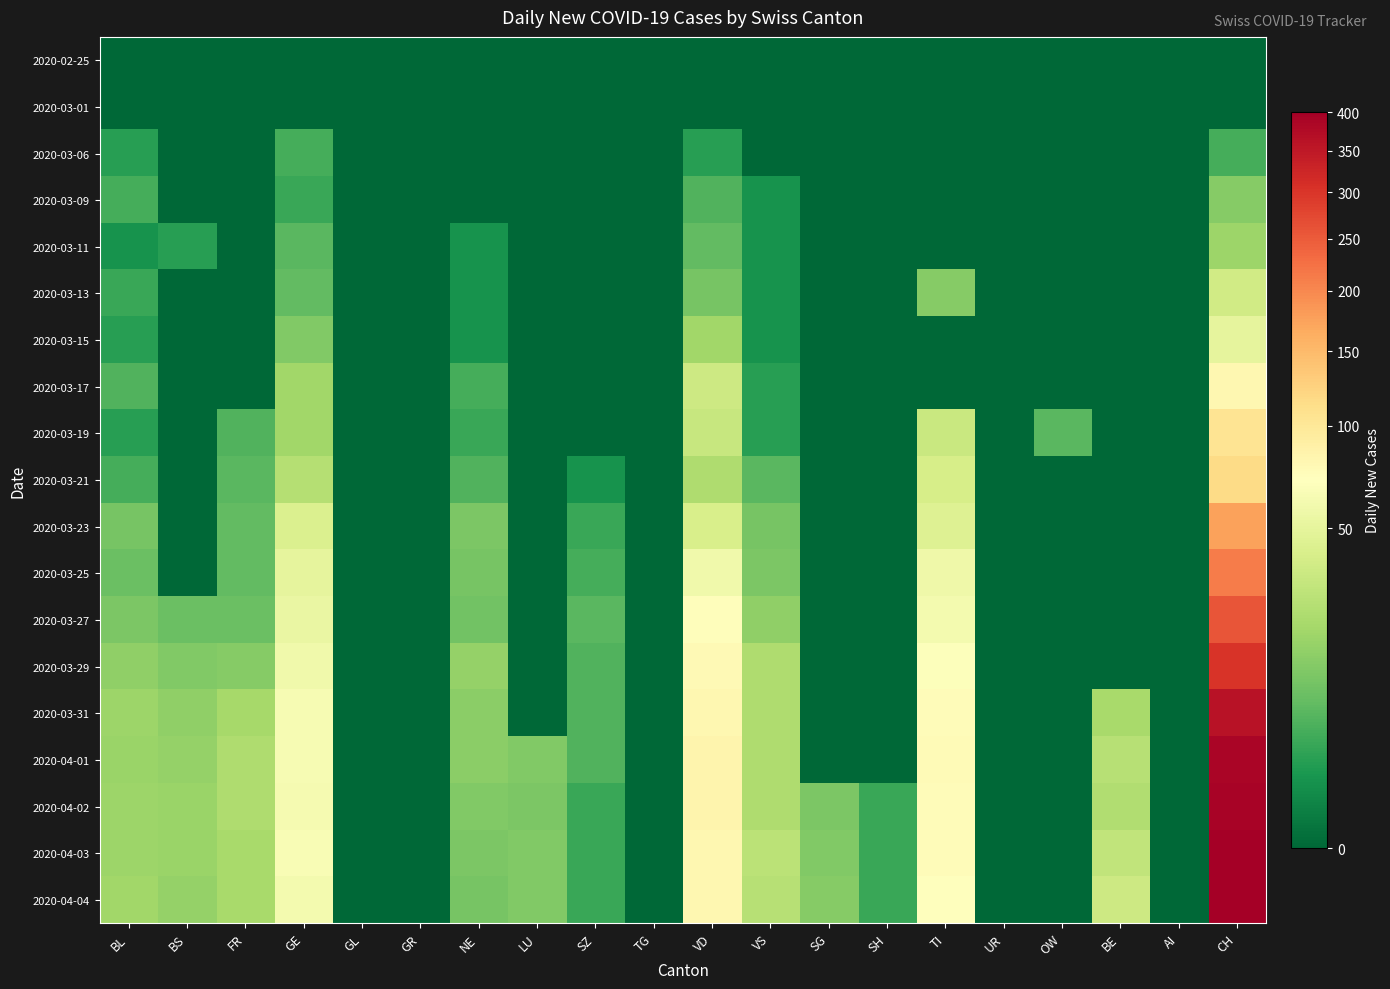

Reading right to left, what are all the values shown in this chart?

2020-02-25: CH=0	AI=0	BE=0	OW=0	UR=0	TI=0	SH=0	SG=0	VS=0	VD=0	TG=0	SZ=0	LU=0	NE=0	GR=0	GL=0	GE=0	FR=0	BS=0	BL=0
2020-03-01: CH=0	AI=0	BE=0	OW=0	UR=0	TI=0	SH=0	SG=0	VS=0	VD=0	TG=0	SZ=0	LU=0	NE=0	GR=0	GL=0	GE=0	FR=0	BS=0	BL=0
2020-03-06: CH=4	AI=0	BE=0	OW=0	UR=0	TI=0	SH=0	SG=0	VS=0	VD=2	TG=0	SZ=0	LU=0	NE=0	GR=0	GL=0	GE=4	FR=0	BS=0	BL=2
2020-03-09: CH=13	AI=0	BE=0	OW=0	UR=0	TI=0	SH=0	SG=0	VS=1	VD=5	TG=0	SZ=0	LU=0	NE=0	GR=0	GL=0	GE=3	FR=0	BS=0	BL=4
2020-03-11: CH=18	AI=0	BE=0	OW=0	UR=0	TI=0	SH=0	SG=0	VS=1	VD=7	TG=0	SZ=0	LU=0	NE=1	GR=0	GL=0	GE=6	FR=0	BS=2	BL=1
2020-03-13: CH=37	AI=0	BE=0	OW=0	UR=0	TI=13	SH=0	SG=0	VS=1	VD=10	TG=0	SZ=0	LU=0	NE=1	GR=0	GL=0	GE=7	FR=0	BS=0	BL=3
2020-03-15: CH=50	AI=0	BE=0	OW=0	UR=0	TI=0	SH=0	SG=0	VS=1	VD=19	TG=0	SZ=0	LU=0	NE=1	GR=0	GL=0	GE=12	FR=0	BS=0	BL=2
2020-03-17: CH=80	AI=0	BE=0	OW=0	UR=0	TI=0	SH=0	SG=0	VS=2	VD=35	TG=0	SZ=0	LU=0	NE=4	GR=0	GL=0	GE=19	FR=0	BS=0	BL=5
2020-03-19: CH=104	AI=0	BE=0	OW=6	UR=0	TI=33	SH=0	SG=0	VS=2	VD=32	TG=0	SZ=0	LU=0	NE=3	GR=0	GL=0	GE=19	FR=5	BS=0	BL=2
2020-03-21: CH=116	AI=0	BE=0	OW=0	UR=0	TI=40	SH=0	SG=0	VS=6	VD=23	TG=0	SZ=1	LU=0	NE=5	GR=0	GL=0	GE=25	FR=6	BS=0	BL=4
2020-03-23: CH=175	AI=0	BE=0	OW=0	UR=0	TI=45	SH=0	SG=0	VS=10	VD=41	TG=0	SZ=3	LU=0	NE=11	GR=0	GL=0	GE=43	FR=7	BS=0	BL=10
2020-03-25: CH=212	AI=0	BE=0	OW=0	UR=0	TI=57	SH=0	SG=0	VS=11	VD=58	TG=0	SZ=4	LU=0	NE=10	GR=0	GL=0	GE=50	FR=7	BS=0	BL=8
2020-03-27: CH=257	AI=0	BE=0	OW=0	UR=0	TI=61	SH=0	SG=0	VS=15	VD=73	TG=0	SZ=6	LU=0	NE=9	GR=0	GL=0	GE=54	FR=8	BS=8	BL=11
2020-03-29: CH=302	AI=0	BE=0	OW=0	UR=0	TI=69	SH=0	SG=0	VS=23	VD=78	TG=0	SZ=5	LU=0	NE=16	GR=0	GL=0	GE=59	FR=13	BS=12	BL=15
2020-03-31: CH=361	AI=0	BE=21	OW=0	UR=0	TI=74	SH=0	SG=0	VS=23	VD=80	TG=0	SZ=5	LU=0	NE=14	GR=0	GL=0	GE=64	FR=20	BS=15	BL=18
2020-04-01: CH=386	AI=0	BE=26	OW=0	UR=0	TI=76	SH=0	SG=0	VS=23	VD=83	TG=0	SZ=5	LU=12	NE=14	GR=0	GL=0	GE=64	FR=23	BS=16	BL=17
2020-04-02: CH=392	AI=0	BE=24	OW=0	UR=0	TI=75	SH=3	SG=11	VS=23	VD=83	TG=0	SZ=3	LU=11	NE=12	GR=0	GL=0	GE=62	FR=23	BS=17	BL=18
2020-04-03: CH=401	AI=0	BE=30	OW=0	UR=0	TI=75	SH=3	SG=12	VS=27	VD=80	TG=0	SZ=3	LU=12	NE=11	GR=0	GL=0	GE=65	FR=21	BS=17	BL=18
2020-04-04: CH=398	AI=0	BE=35	OW=0	UR=0	TI=72	SH=3	SG=13	VS=26	VD=80	TG=0	SZ=3	LU=12	NE=10	GR=0	GL=0	GE=61	FR=21	BS=16	BL=19